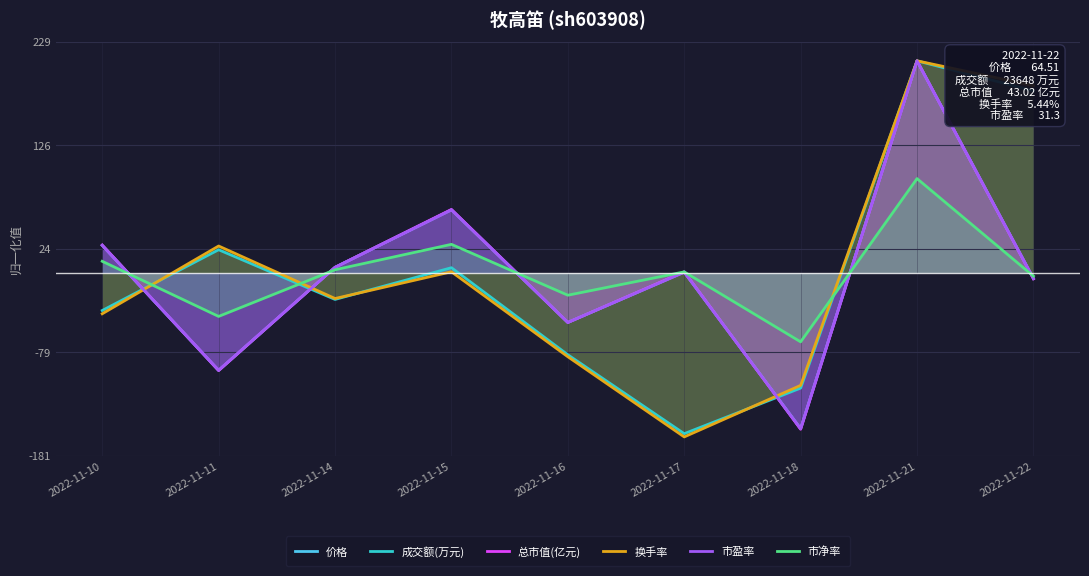

What is the maximum value for 换手率?

210.0